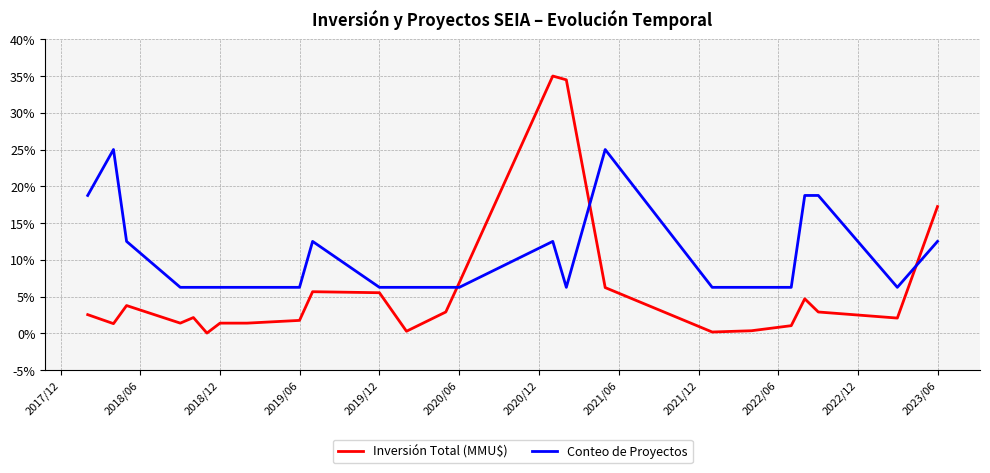

Rank the series by their maximum value, from lowest to highest.

Conteo de Proyectos, Inversión Total (MMU$)